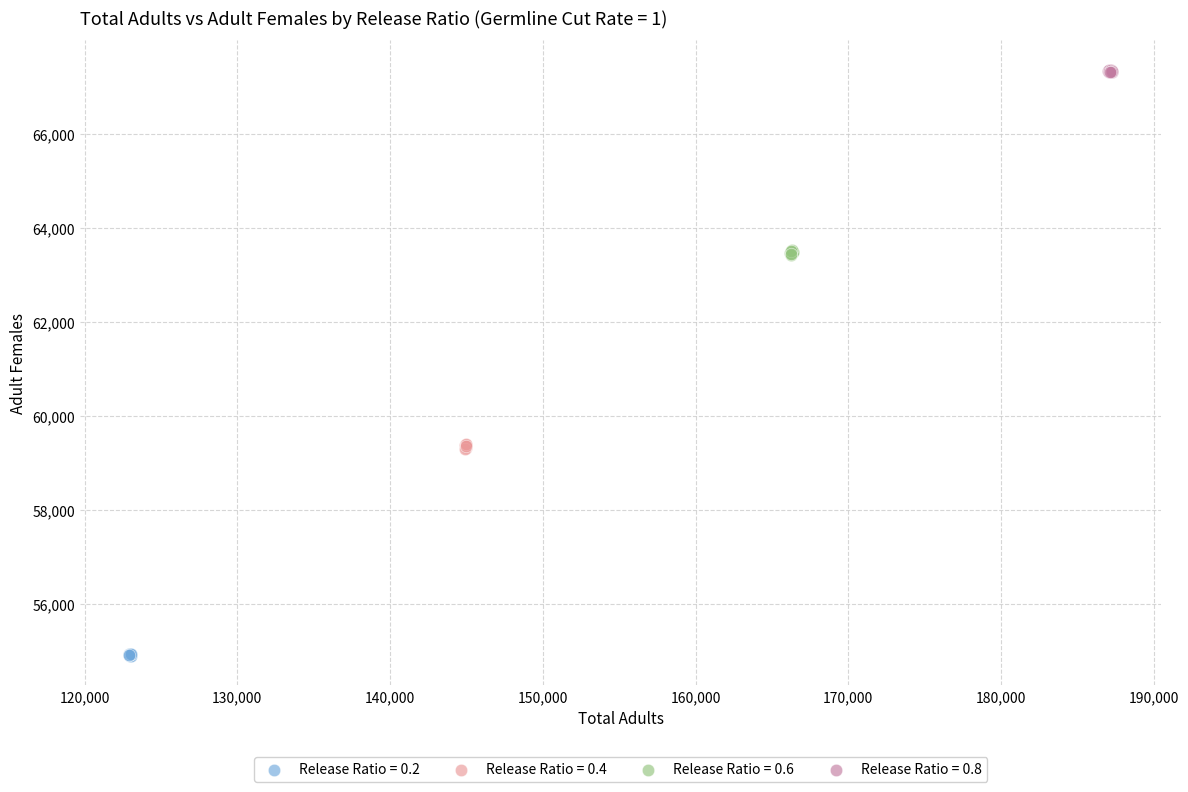

Which series reaches the minimum Y coordinate?

Release Ratio = 0.2